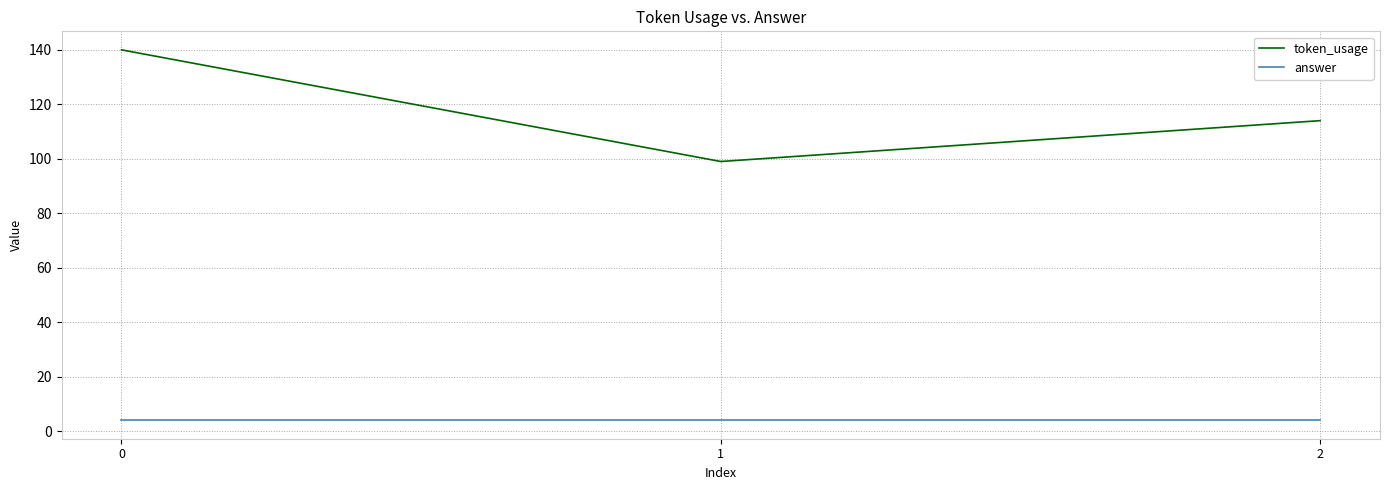

Reading left to right, transcribe all the data shown in this chart.

token_usage: 140	99	114
answer: 4	4	4